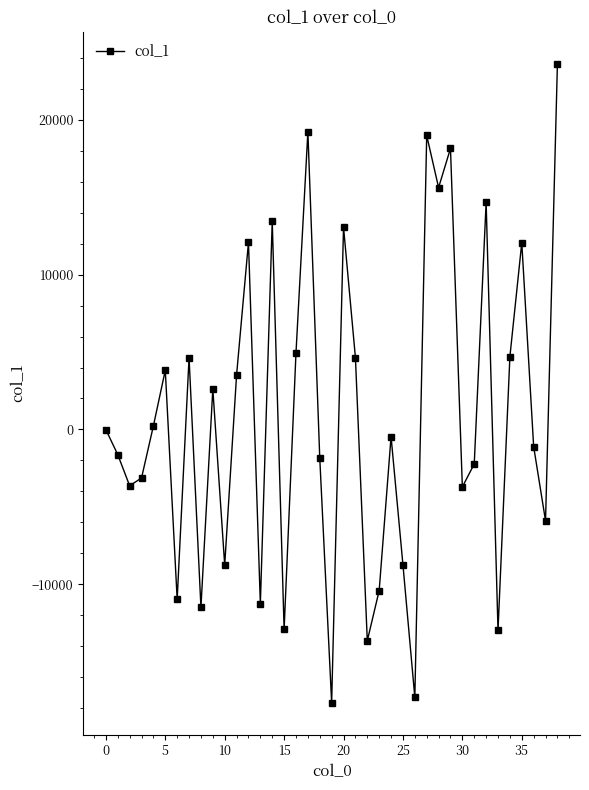

What is the average value?

777.2